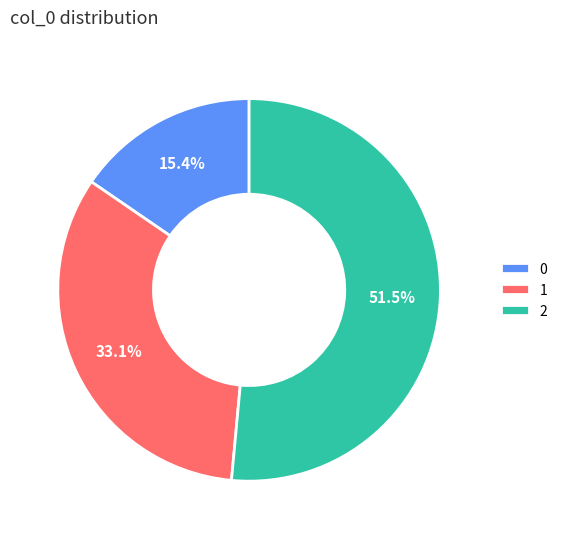

Between 1 and 2, which is larger?

2